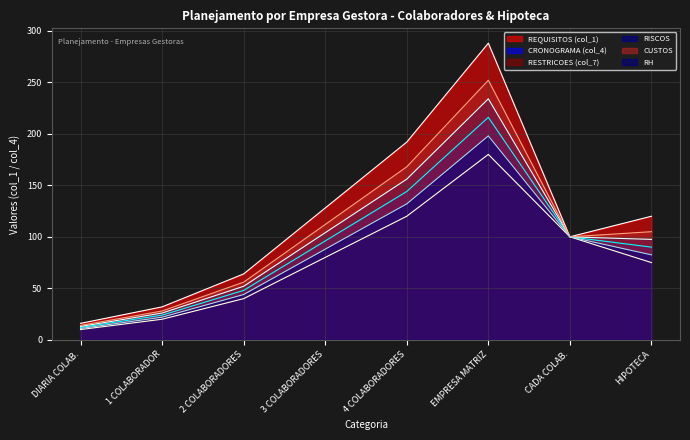

Reading right to left, what are all the values shown in this chart?

REQUISITOS (col_1): 120.0	100.0	288.0	192.0	128.0	64.0	32.0	16.0
CRONOGRAMA (col_4): 90.0	100.0	216.0	144.0	96.0	48.0	24.0	12.0
RESTRICOES (col_7): 75.0	100.0	180.0	120.0	80.0	40.0	20.0	10.0
RISCOS: 97.5	100.0	234.0	156.0	104.0	52.0	26.0	13.0
CUSTOS: 105.0	100.0	252.0	168.0	112.0	56.0	28.0	14.0
RH: 82.5	100.0	198.0	132.0	88.0	44.0	22.0	11.0